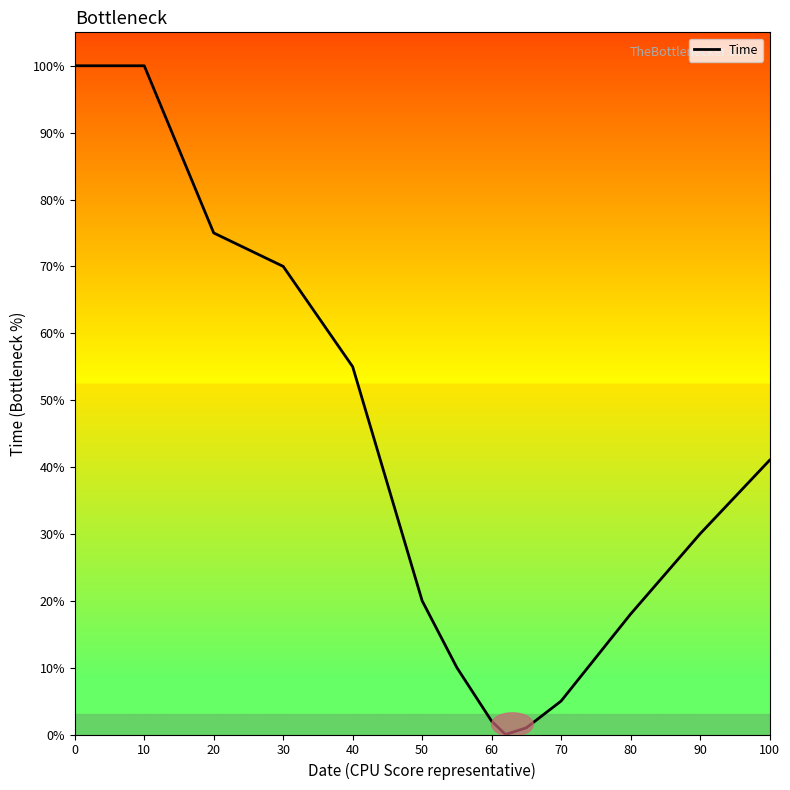

What is the maximum value shown in the chart?

100